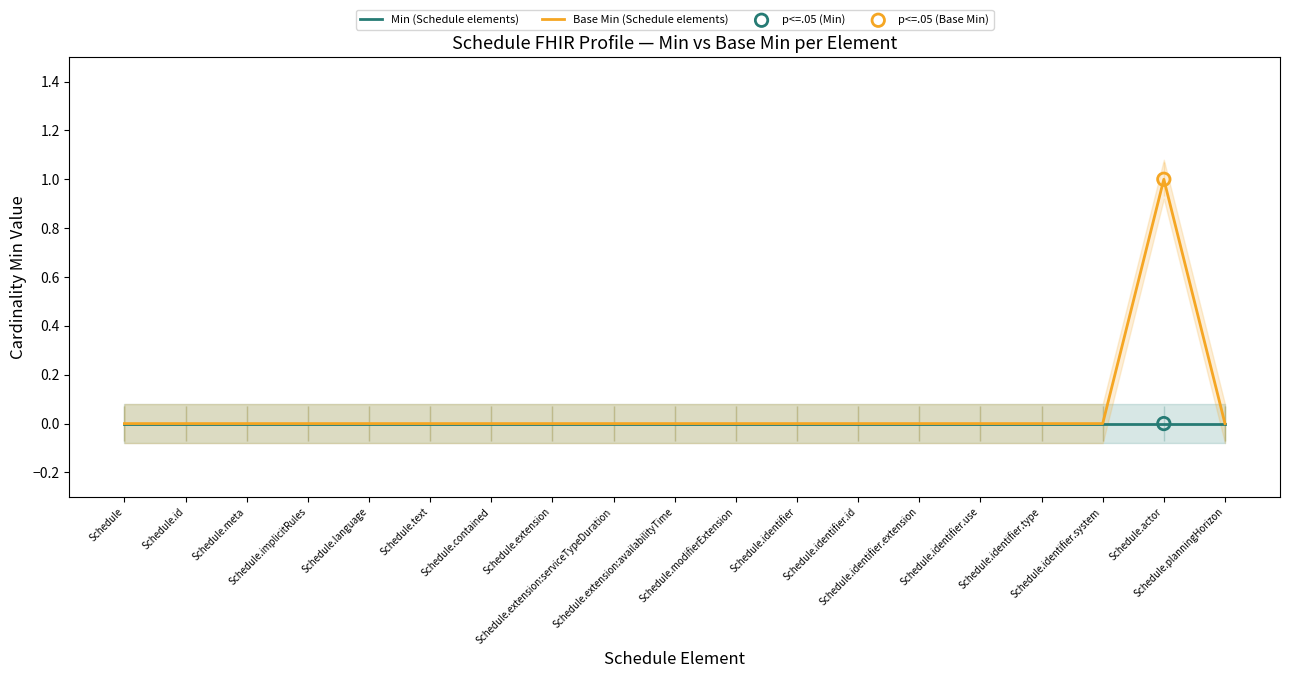

At how many categories does at least one series exceed 0?

1